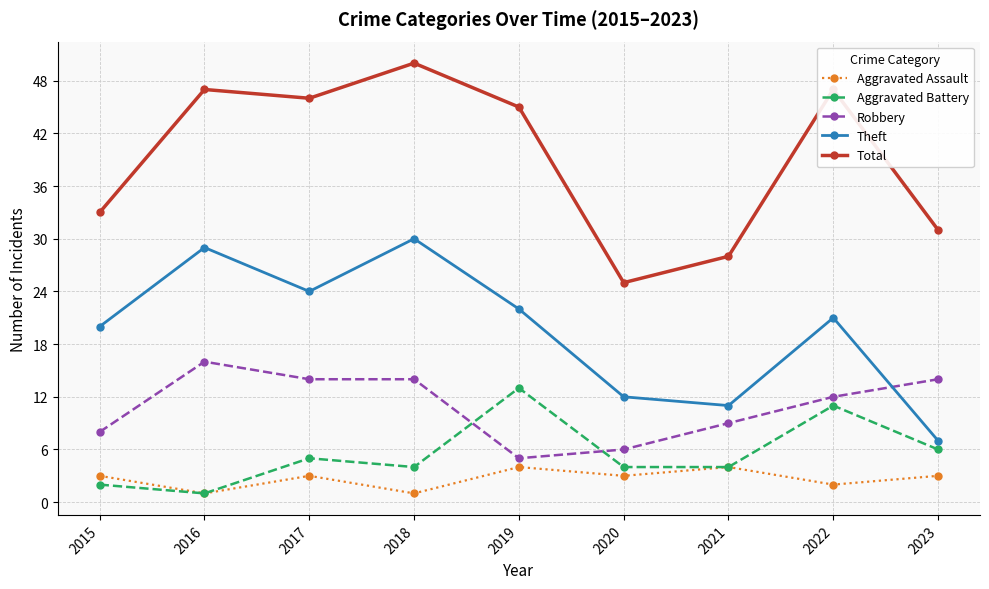

What is the highest value of the Aggravated Battery series?

13